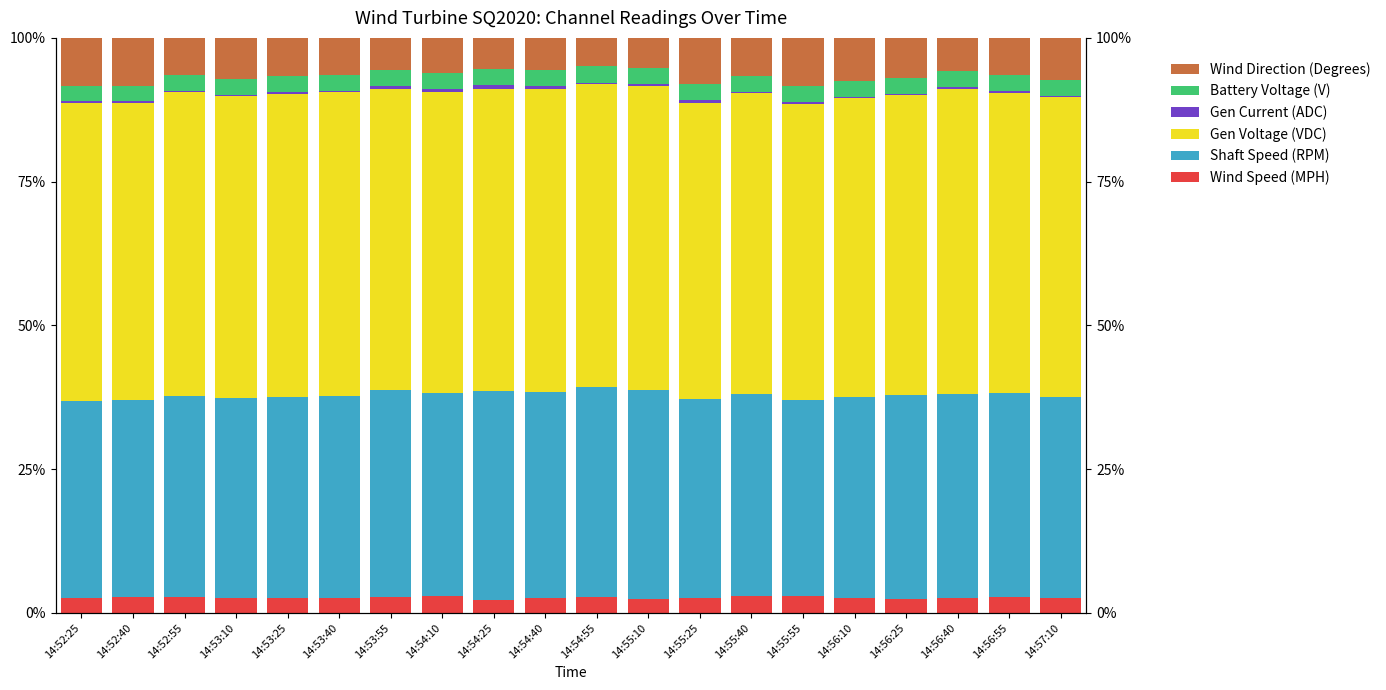

Which series has the largest range (max minus min)?

Wind Direction (Degrees)